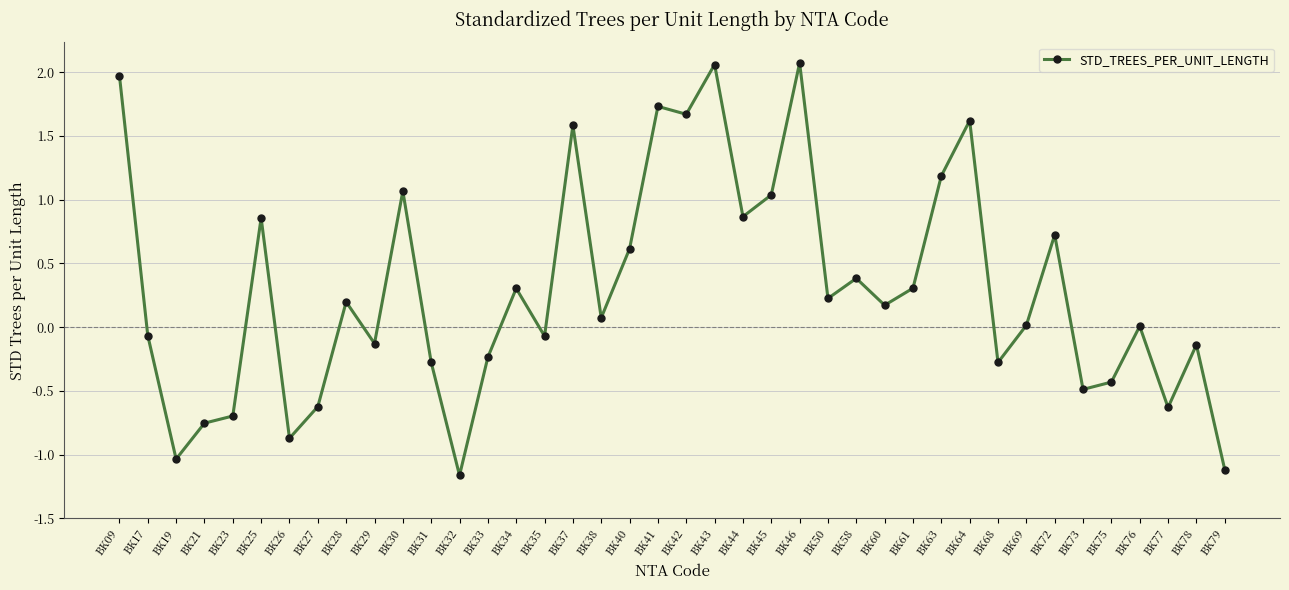

What is the smallest value displayed?

-1.2